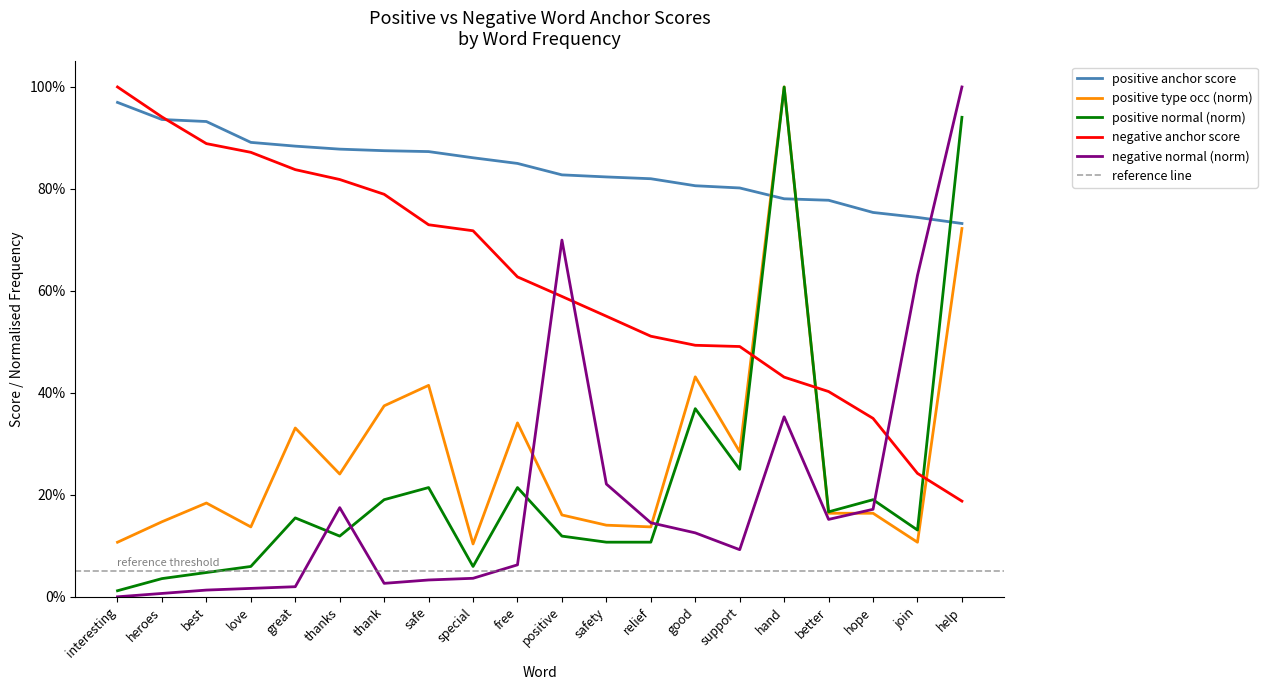

At which category does type occurences reach its first local valley?

love